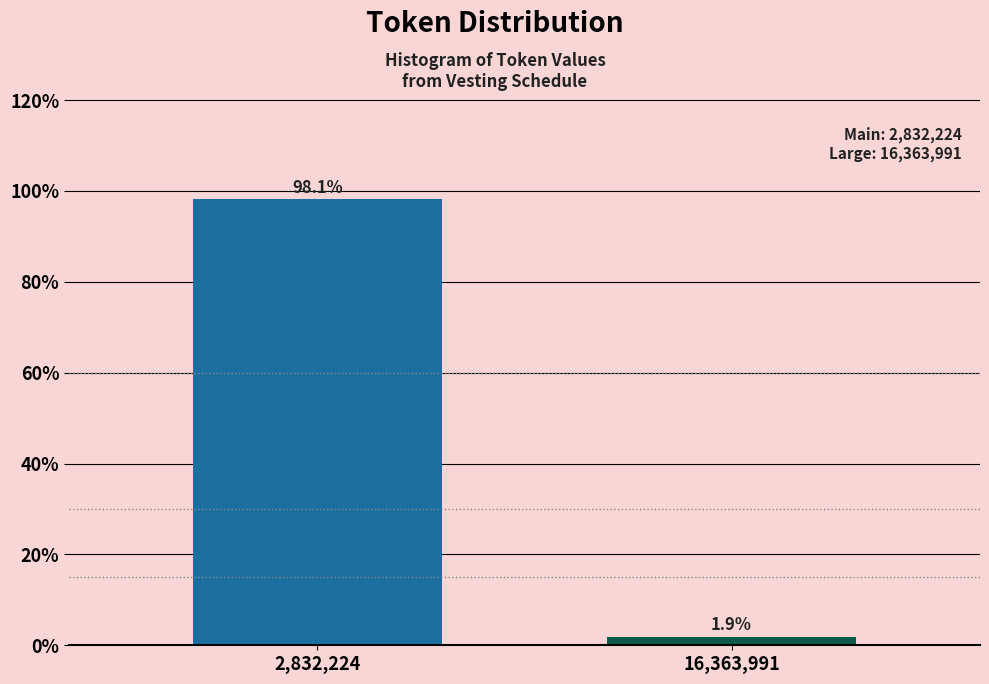

Reading left to right, transcribe all the data shown in this chart.

98.1	1.9